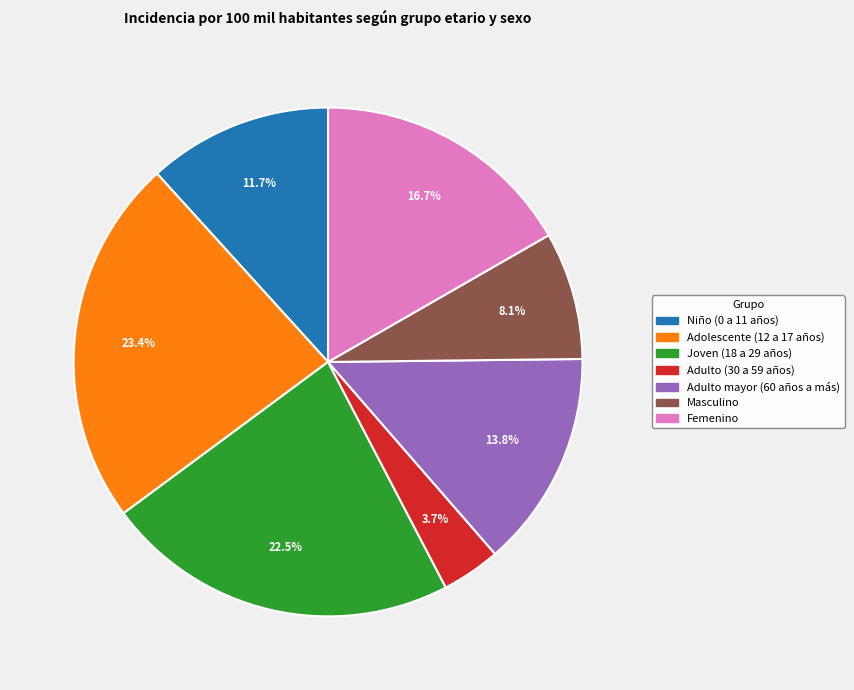

What is the total percentage of Adulto mayor (60 años a más) and Adolescente (12 a 17 años)?

37.2%